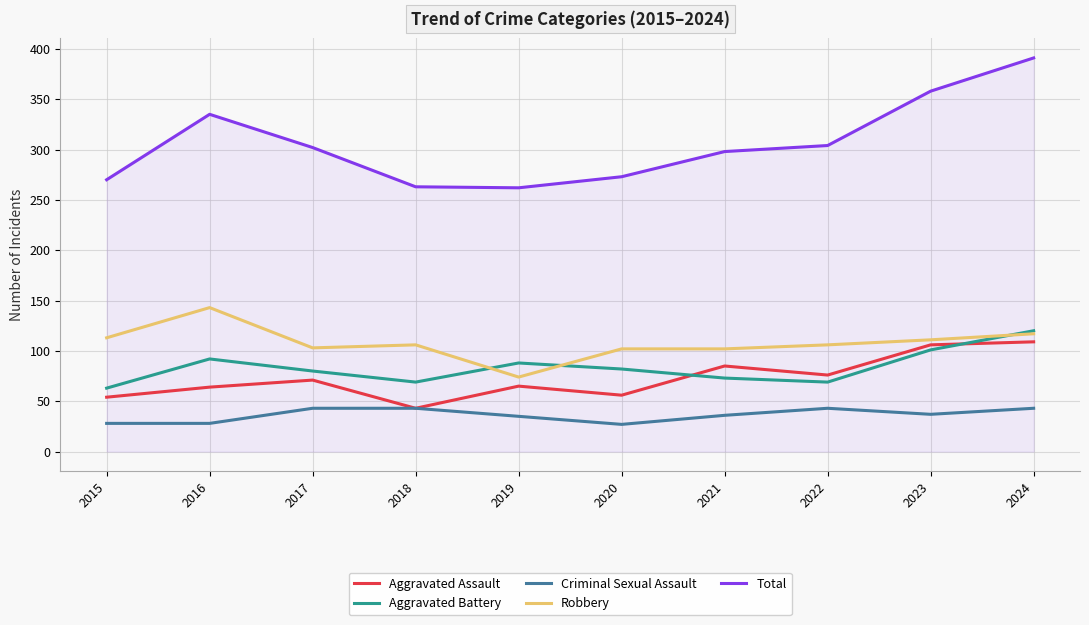

How many values in the Aggravated Assault series are below 71?

5